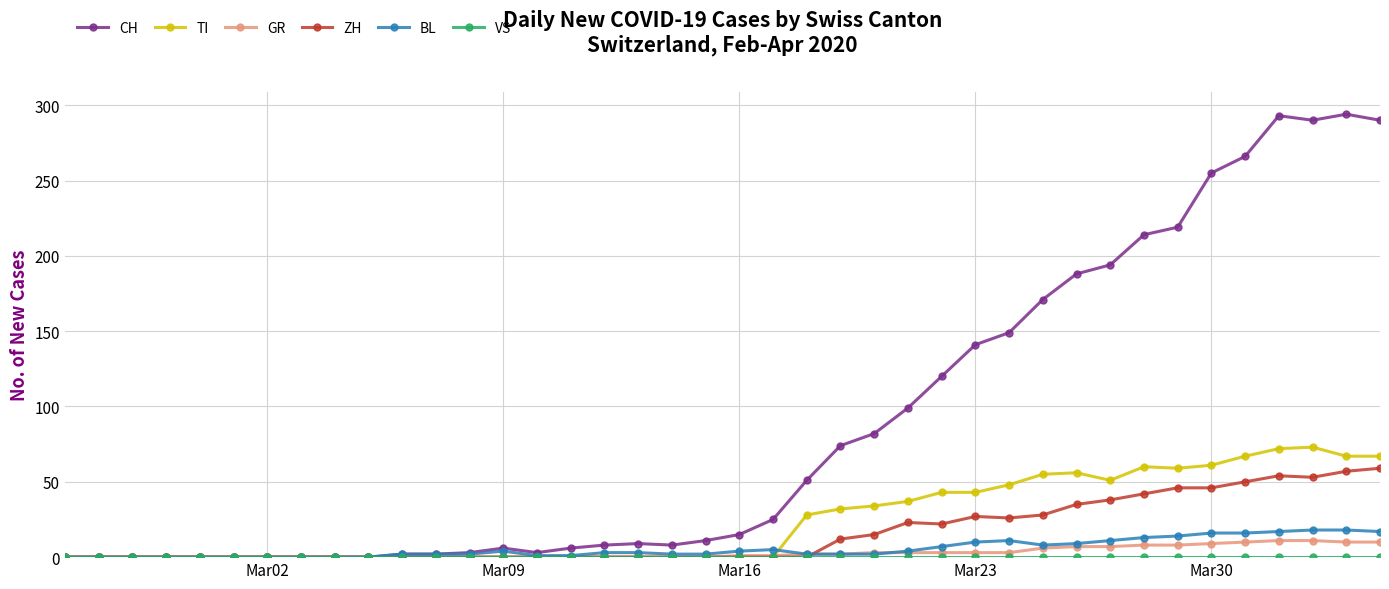

Which series has the largest total across all categories?

CH